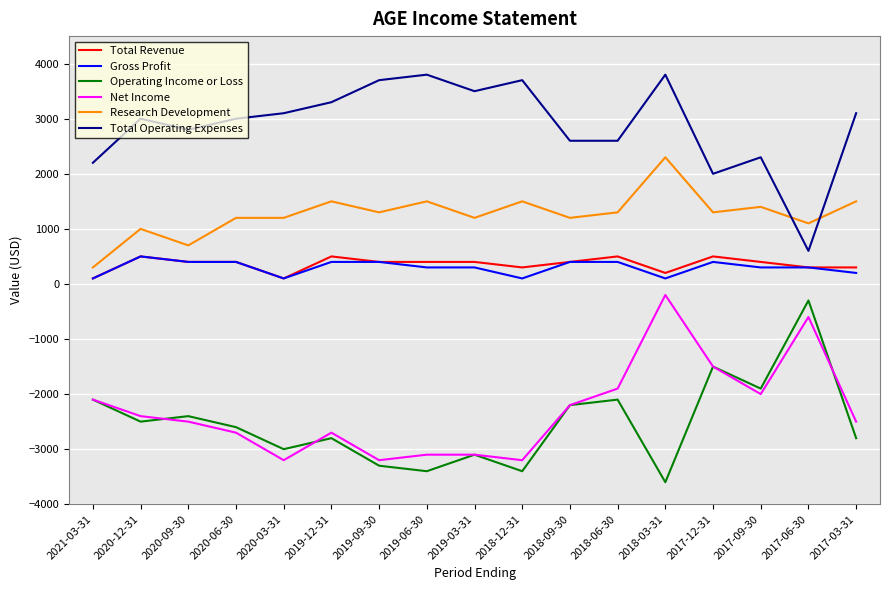

True or false: Total Revenue and Total Operating Expenses cross at least once.

False